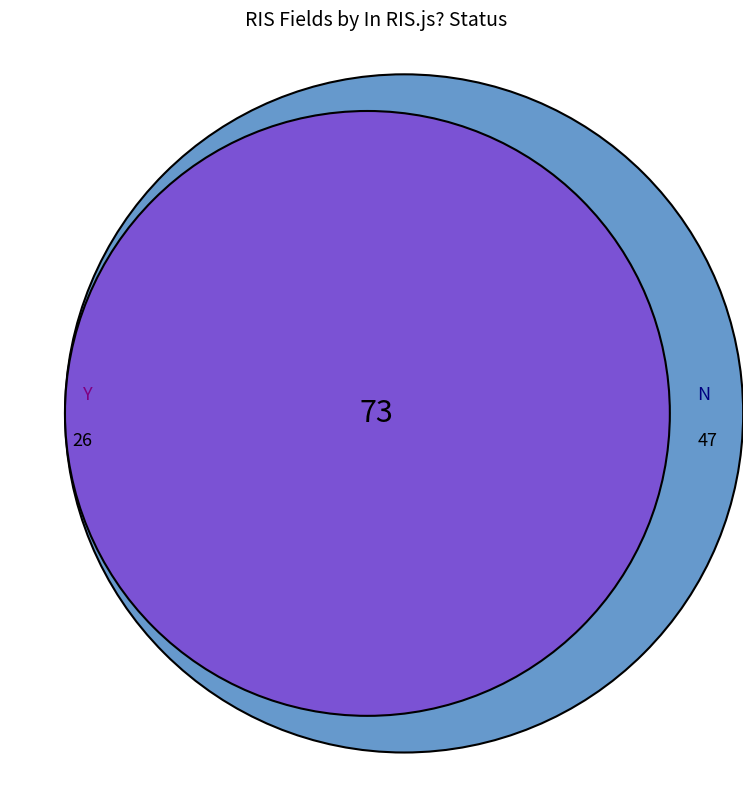

To the nearest percent, what is the difference between the Y and N slice percentages?

29%